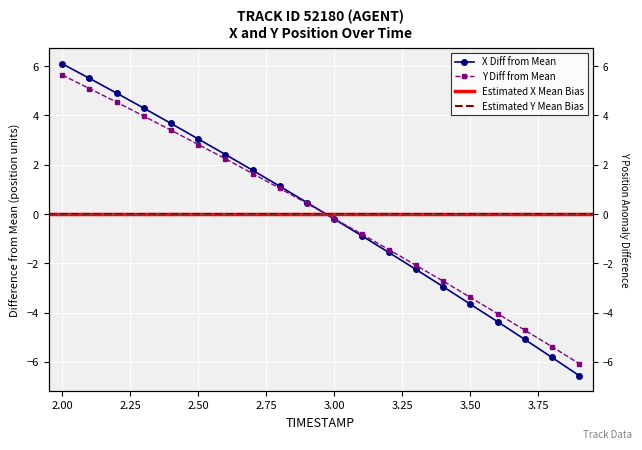

Is the value of X at 17 greater than the value of Y at 19?

Yes